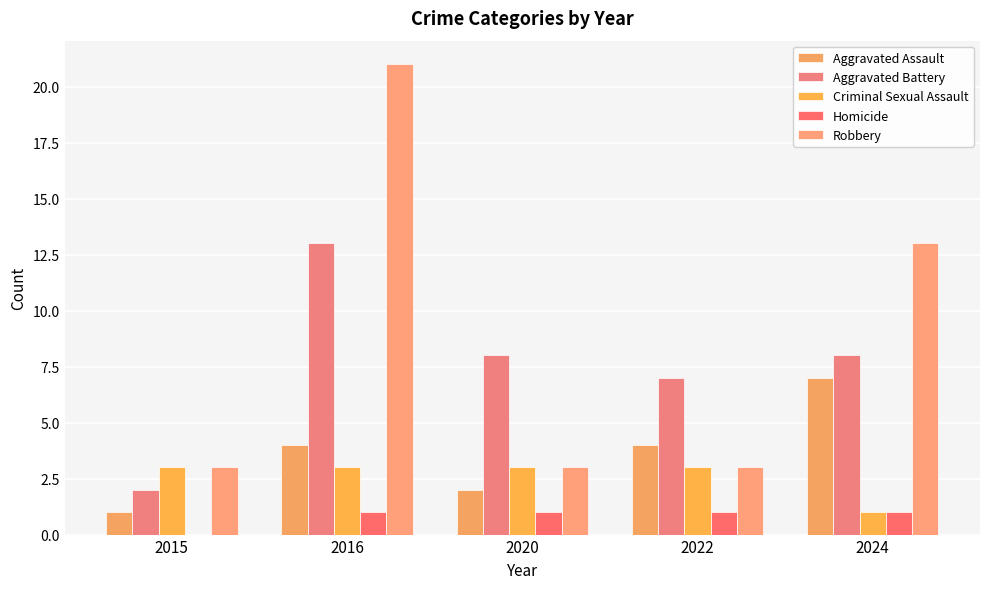

The Criminal Sexual Assault series shows 3 at 2020. True or false?

True